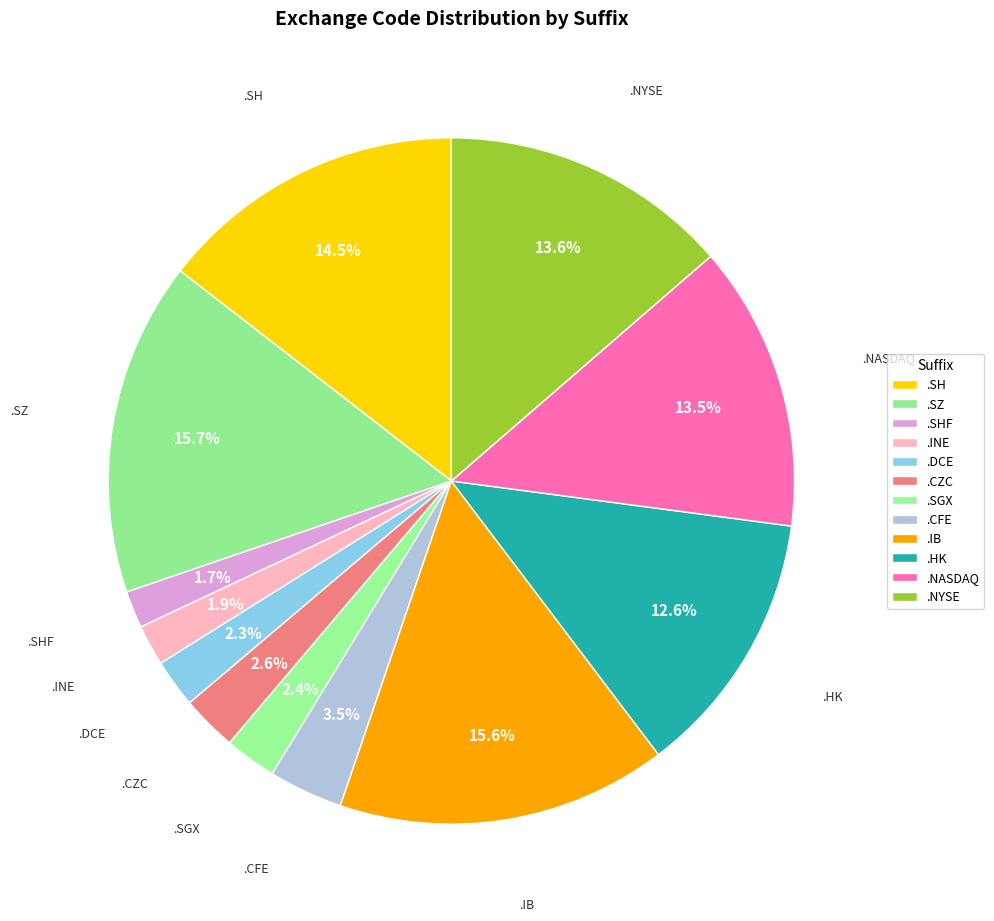

To the nearest percent, what portion does .CZC represent?

3%